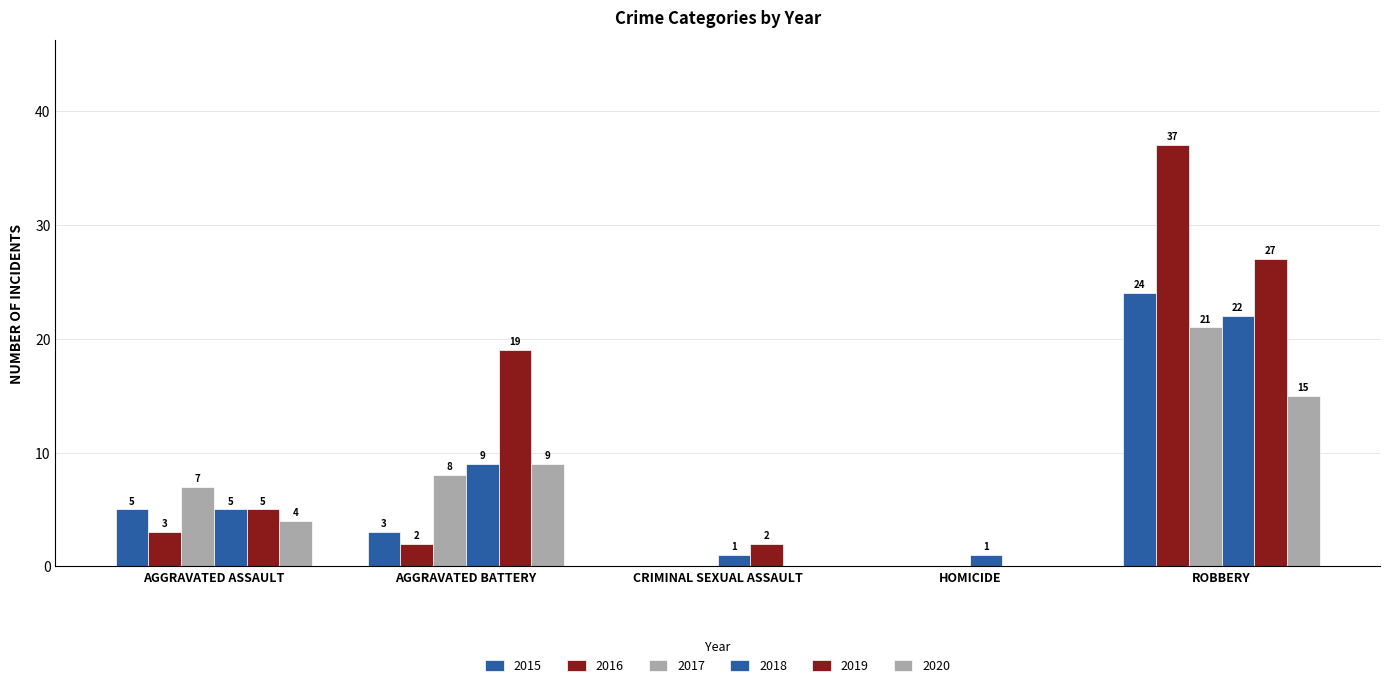

Which category has the highest value in the 2017 series?

ROBBERY